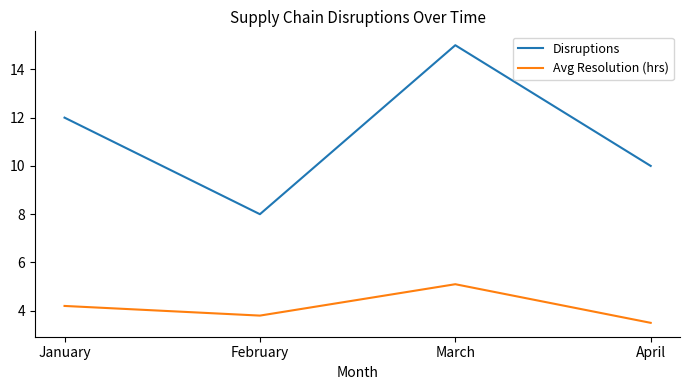

At which category is the sum across all series the highest?

March